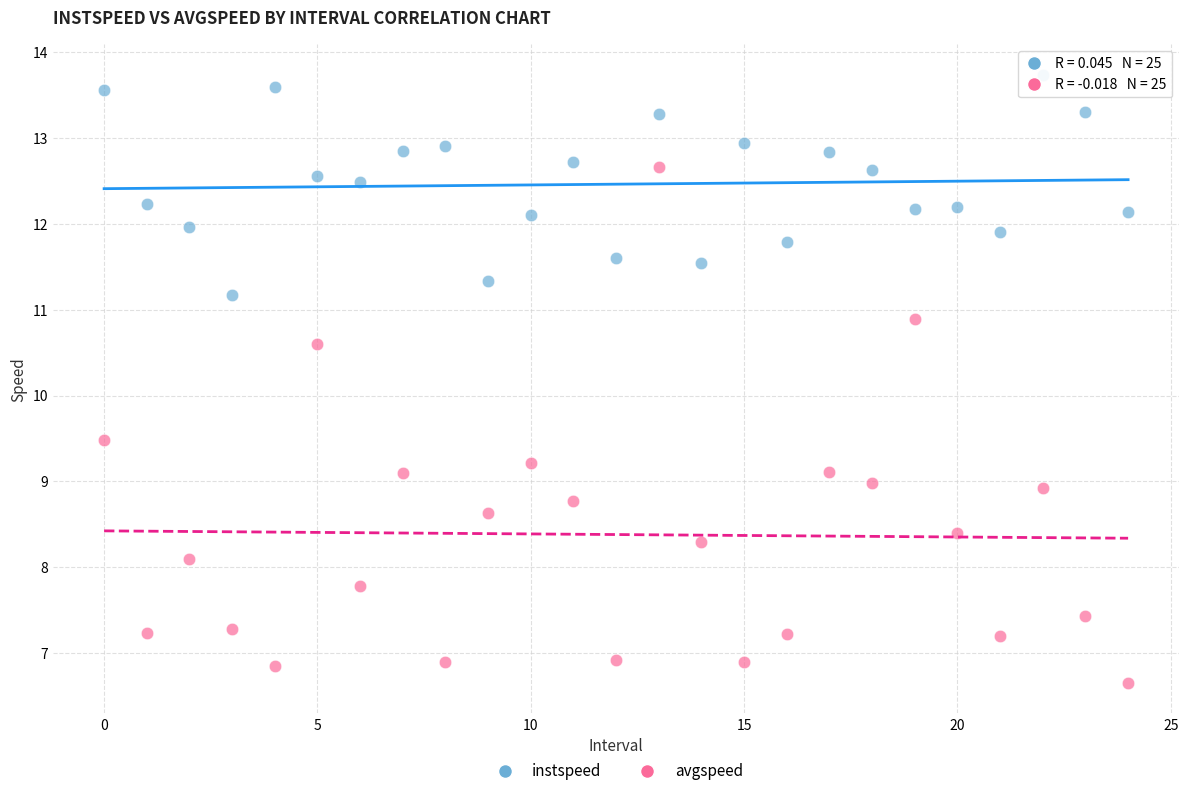

Which series has the largest Y range (max minus min)?

avgspeed